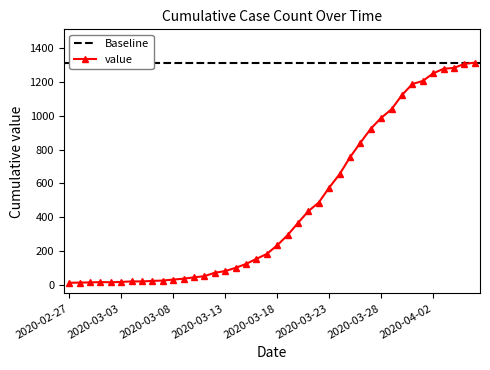

What is the difference between the values at 2020-03-11 and 2020-02-28?

38